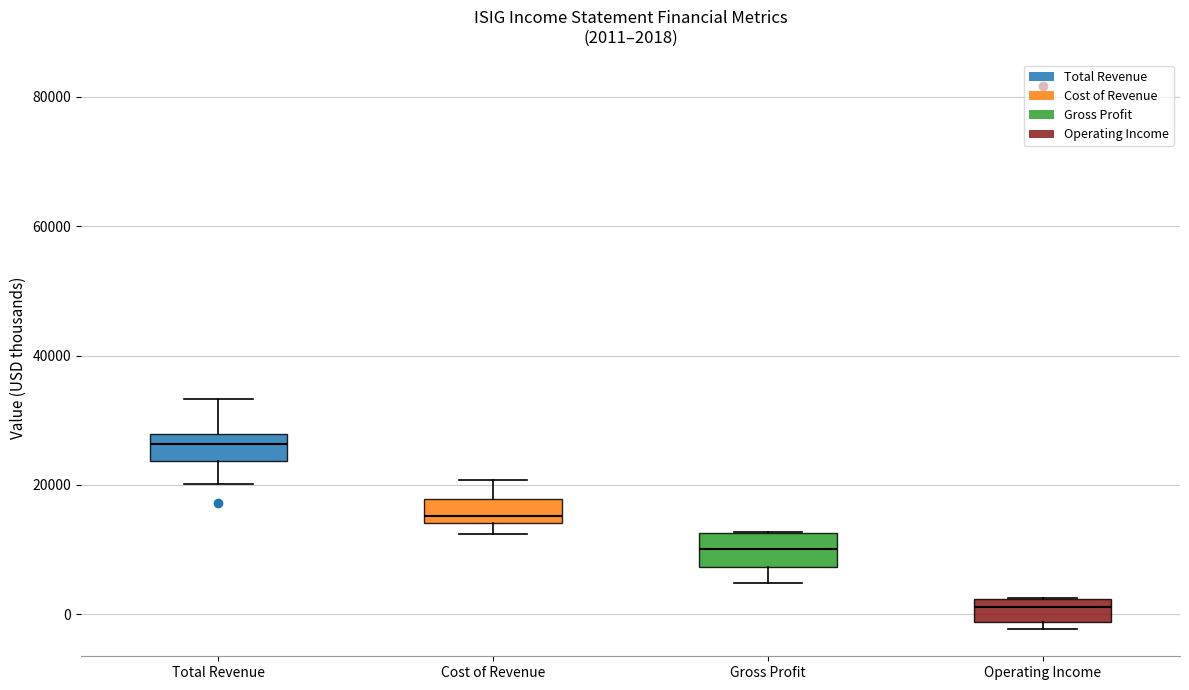

Which box has the highest median line?

Total Revenue